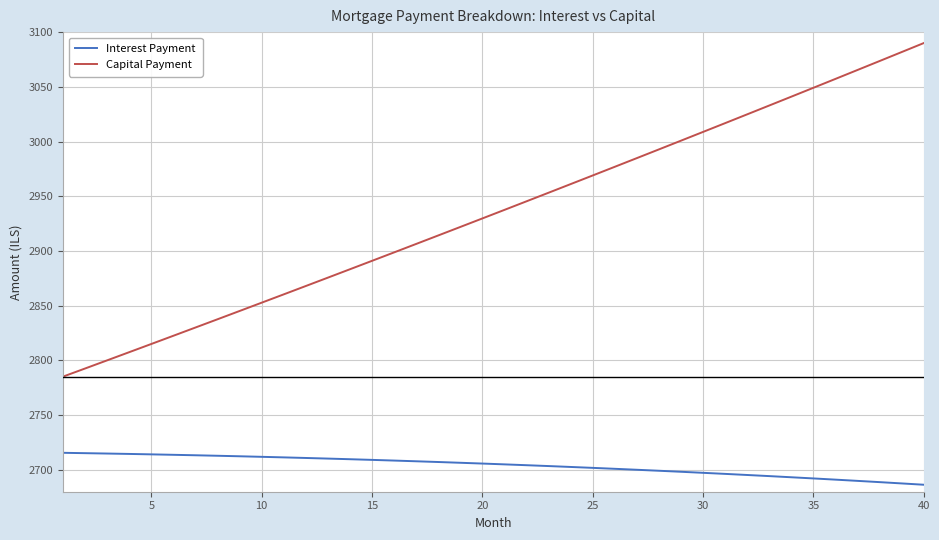

Which series has the largest total across all categories?

Capital Payment